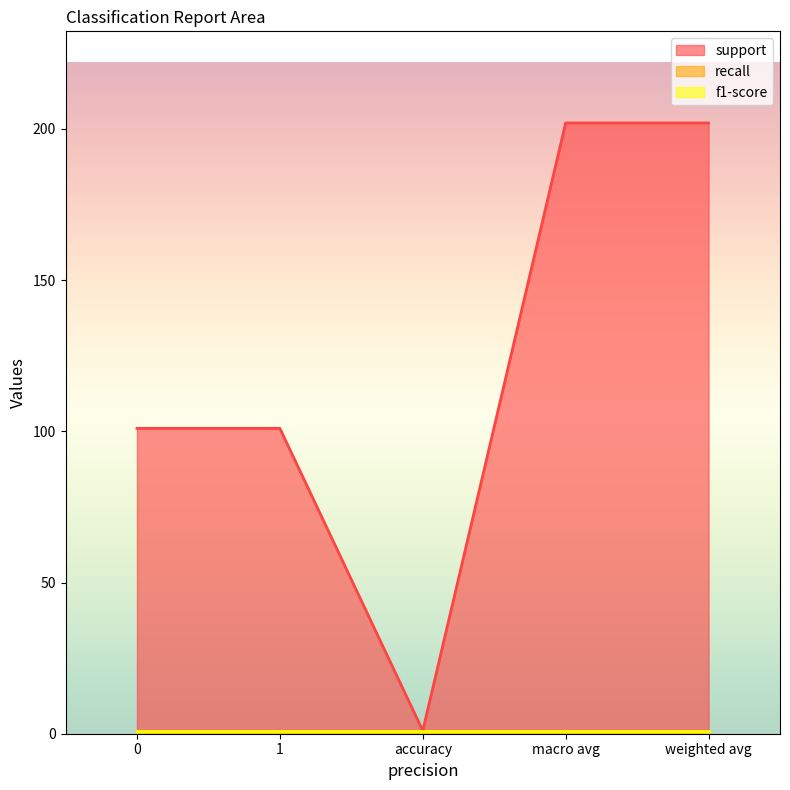

What are all the series names shown in the legend?

support, recall, f1-score